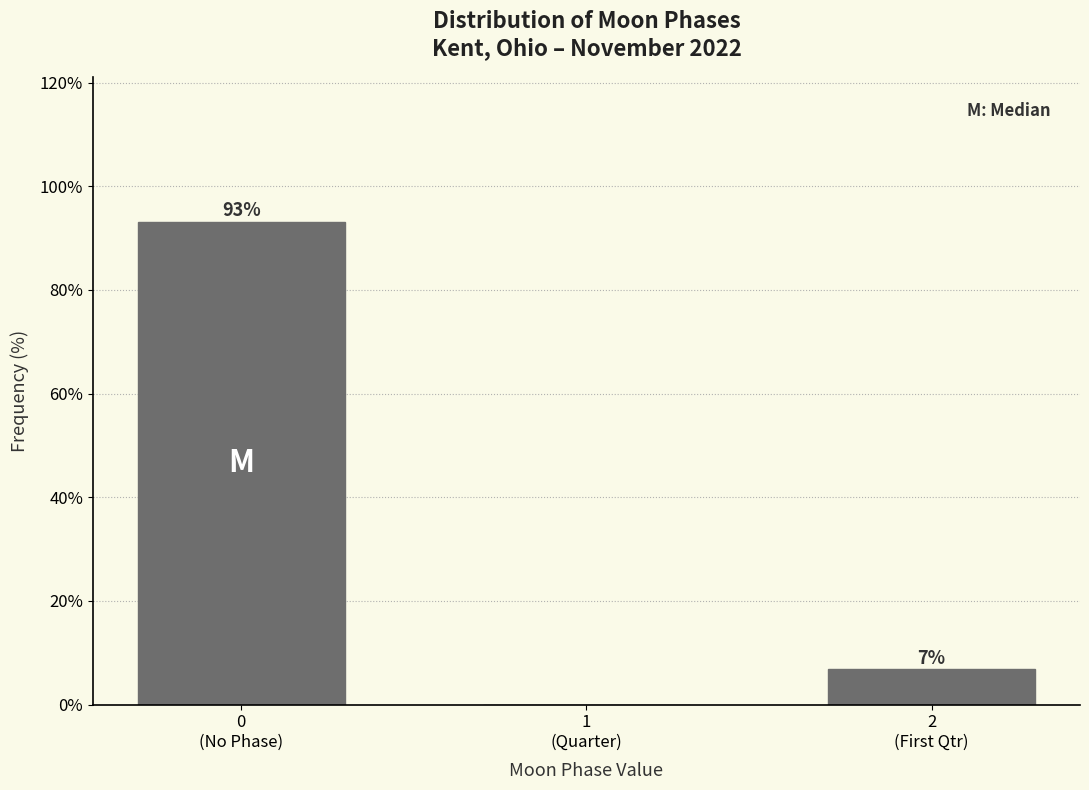

What is the maximum value shown in the chart?

93.2